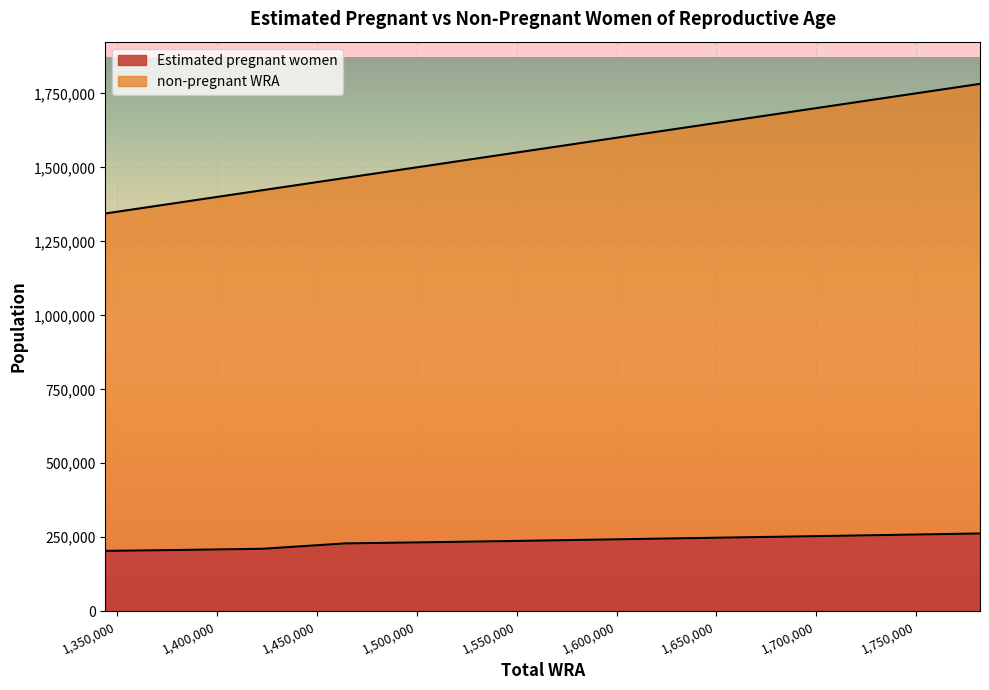

What is the value of the Estimated pregnant women point at the 4th from the left?

229291.3